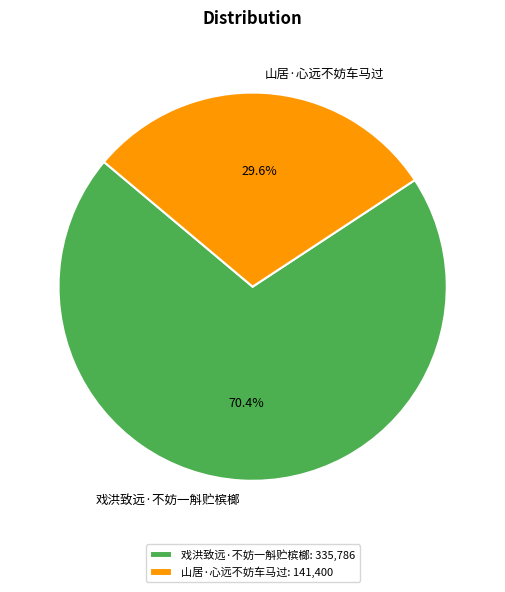

The 山居·心远不妨车马过 slice represents 15% of the pie. True or false?

False